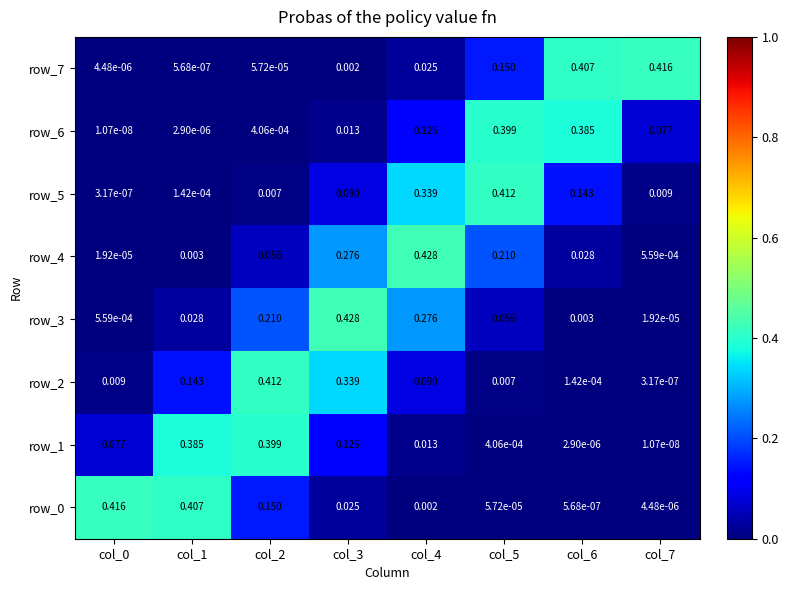

Is the value of row_4 at col_3 greater than the value of row_0 at col_2?

Yes